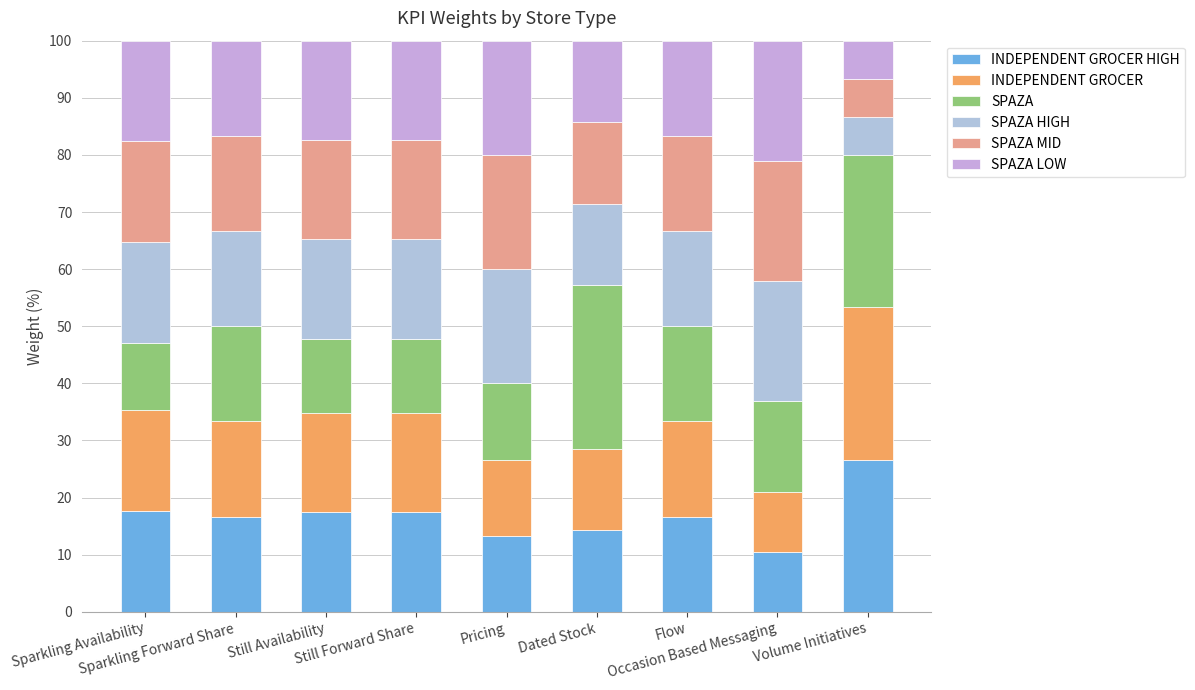

Rank the categories by SPAZA HIGH value from highest to lowest.

Occasion Based Messaging, Pricing, Sparkling Availability, Still Availability, Still Forward Share, Sparkling Forward Share, Flow, Dated Stock, Volume Initiatives